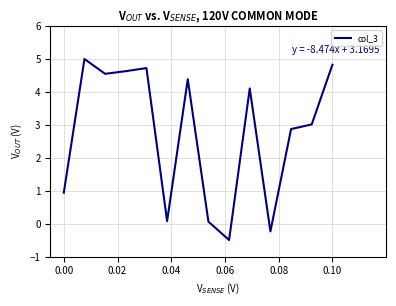

How many positive values are there?

12